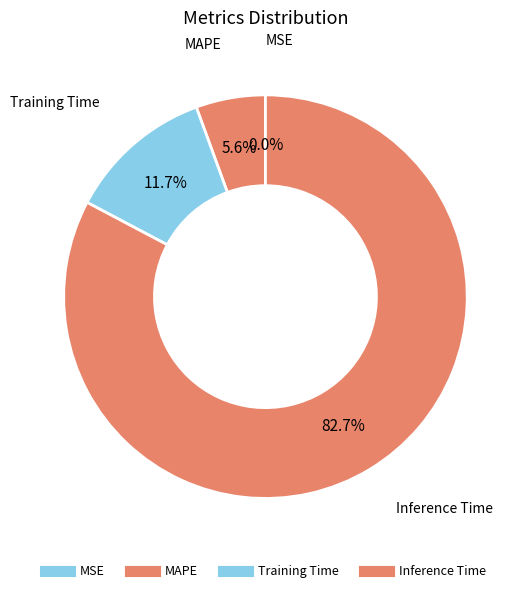

Which category has the biggest portion of the pie?

Inference Time